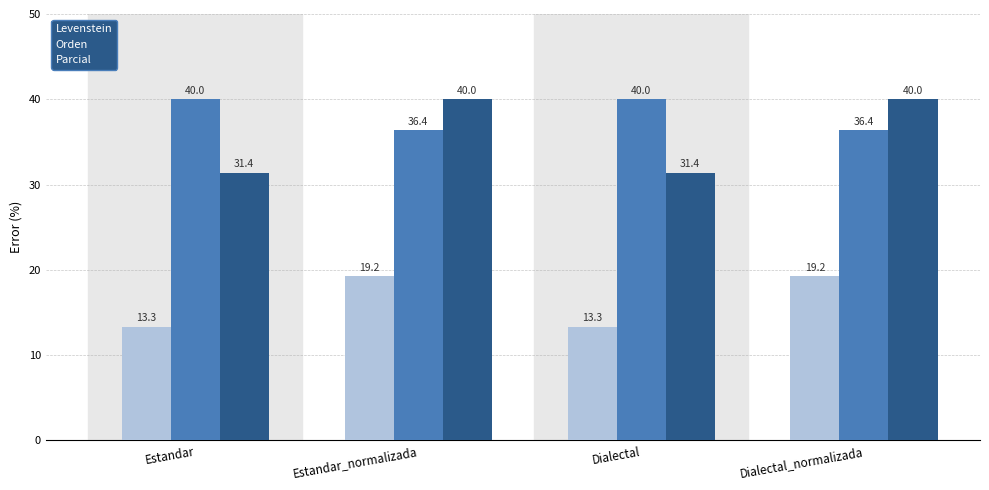

Reading left to right, what are all the values shown in this chart?

Levenstein: 13.3	19.2	13.3	19.2
Orden: 40.0	36.4	40.0	36.4
Parcial: 31.4	40.0	31.4	40.0